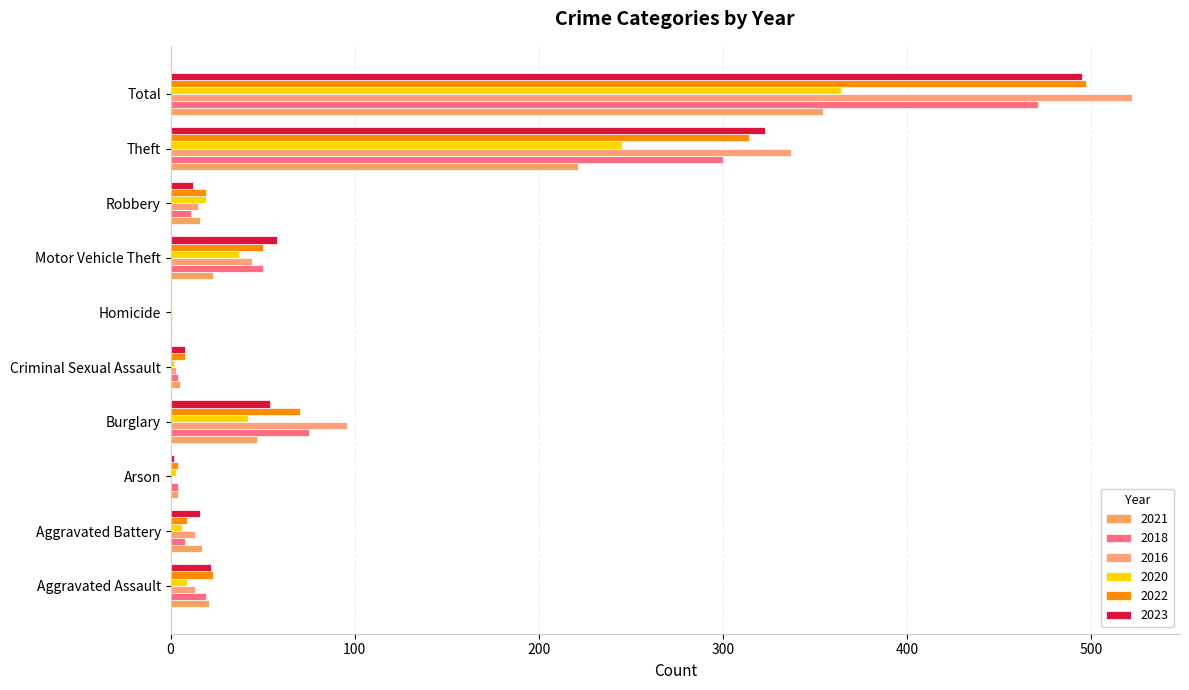

What are all the series names shown in the legend?

2021, 2018, 2016, 2020, 2022, 2023